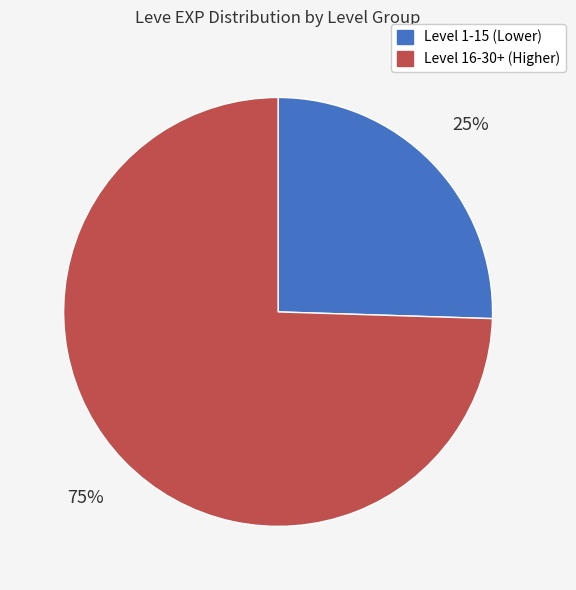

To the nearest percent, what is the average slice percentage?

50%